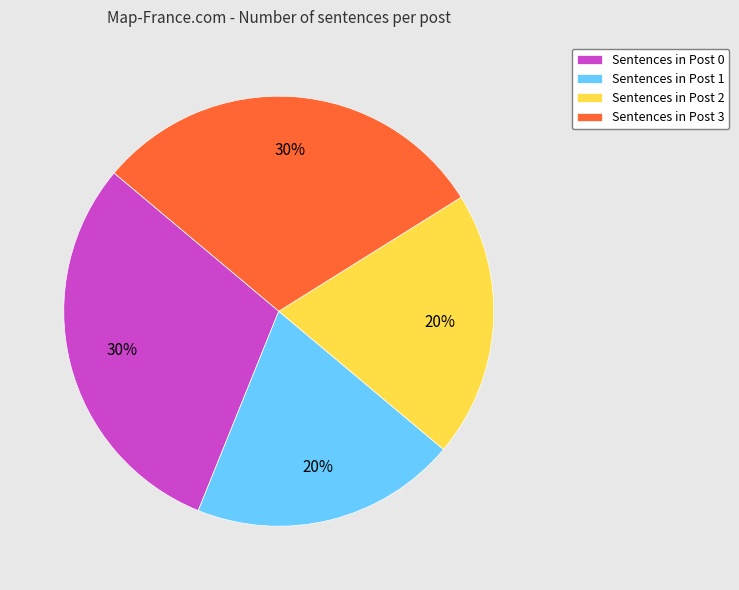

What is the ratio of the value at Sentences in Post 2 to the value at Sentences in Post 3?

0.7